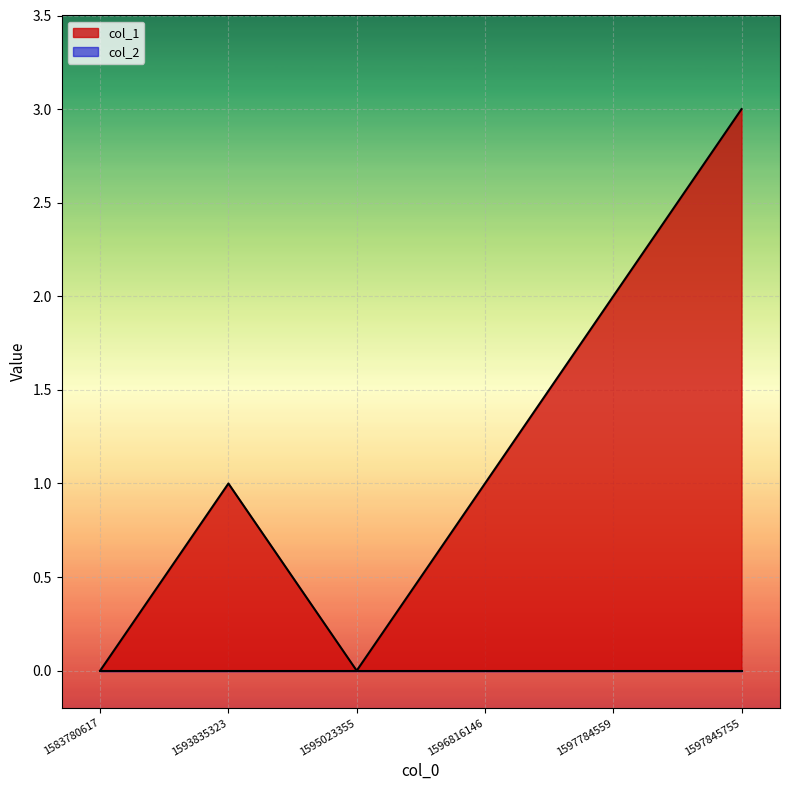

Approximately how many times larger is the value at 1597845755 compared to 1597784559?

1.5